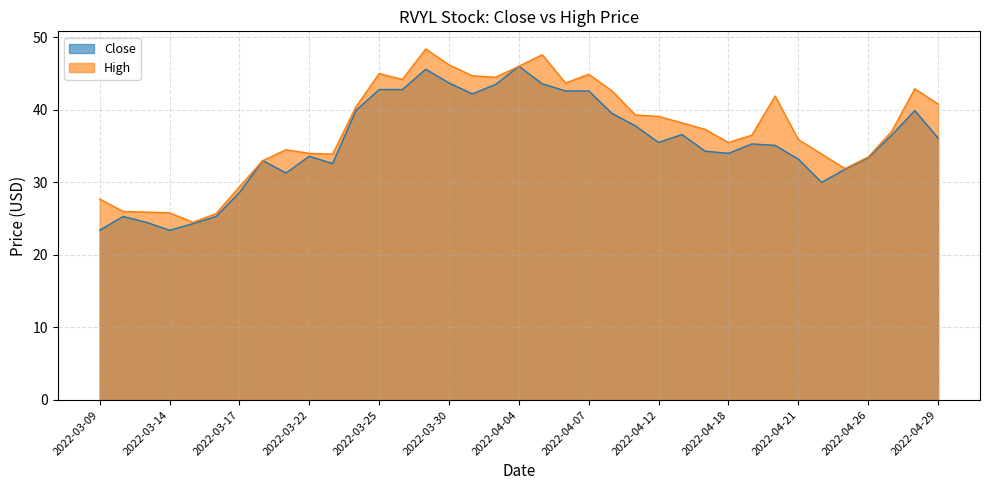

Reading left to right, what are all the values shown in this chart?

Close: 2022-03-09=23.4	2022-03-10=25.3	2022-03-11=24.5	2022-03-14=23.4	2022-03-15=24.3	2022-03-16=25.3	2022-03-17=28.6	2022-03-18=33.0	2022-03-21=31.3	2022-03-22=33.6	2022-03-23=32.6	2022-03-24=39.9	2022-03-25=42.8	2022-03-28=42.8	2022-03-29=45.6	2022-03-30=43.7	2022-03-31=42.2	2022-04-01=43.5	2022-04-04=46.0	2022-04-05=43.6	2022-04-06=42.6	2022-04-07=42.6	2022-04-08=39.5	2022-04-11=37.8	2022-04-12=35.5	2022-04-13=36.6	2022-04-14=34.3	2022-04-18=34.0	2022-04-19=35.3	2022-04-20=35.1	2022-04-21=33.2	2022-04-22=30.0	2022-04-25=31.8	2022-04-26=33.4	2022-04-27=36.5	2022-04-28=39.9	2022-04-29=36.1
High: 2022-03-09=27.7	2022-03-10=26.0	2022-03-11=25.9	2022-03-14=25.8	2022-03-15=24.5	2022-03-16=25.7	2022-03-17=29.4	2022-03-18=33.0	2022-03-21=34.5	2022-03-22=34.0	2022-03-23=33.9	2022-03-24=40.4	2022-03-25=45.0	2022-03-28=44.2	2022-03-29=48.4	2022-03-30=46.2	2022-03-31=44.7	2022-04-01=44.5	2022-04-04=46.0	2022-04-05=47.6	2022-04-06=43.7	2022-04-07=44.9	2022-04-08=42.6	2022-04-11=39.3	2022-04-12=39.1	2022-04-13=38.2	2022-04-14=37.3	2022-04-18=35.5	2022-04-19=36.5	2022-04-20=41.9	2022-04-21=35.9	2022-04-22=33.9	2022-04-25=31.9	2022-04-26=33.5	2022-04-27=37.0	2022-04-28=42.9	2022-04-29=40.8